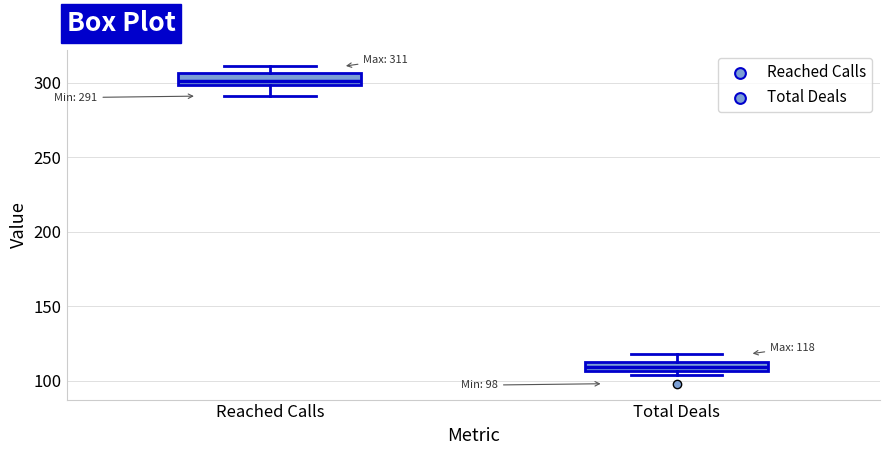

Which box's median line is the lowest?

Total Deals